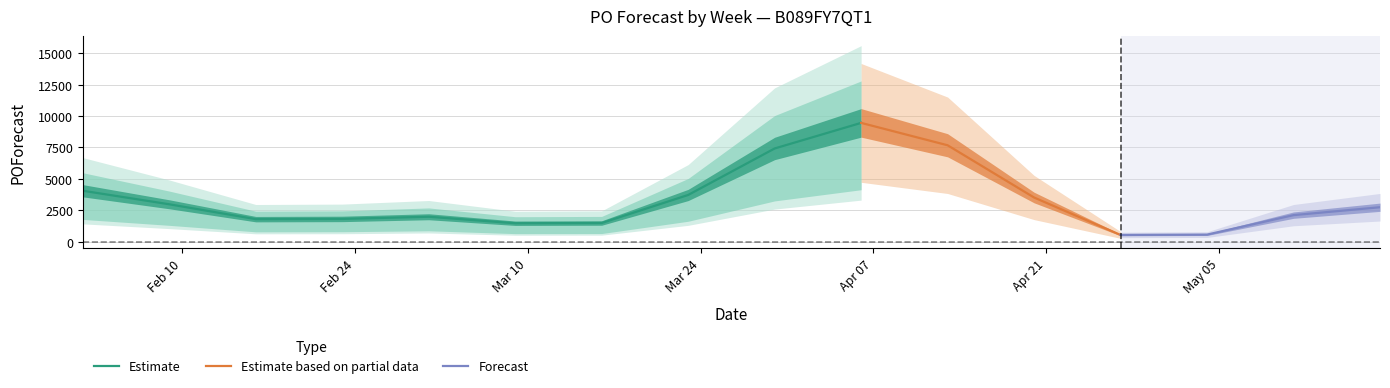

What is the maximum value shown in the chart?

9457